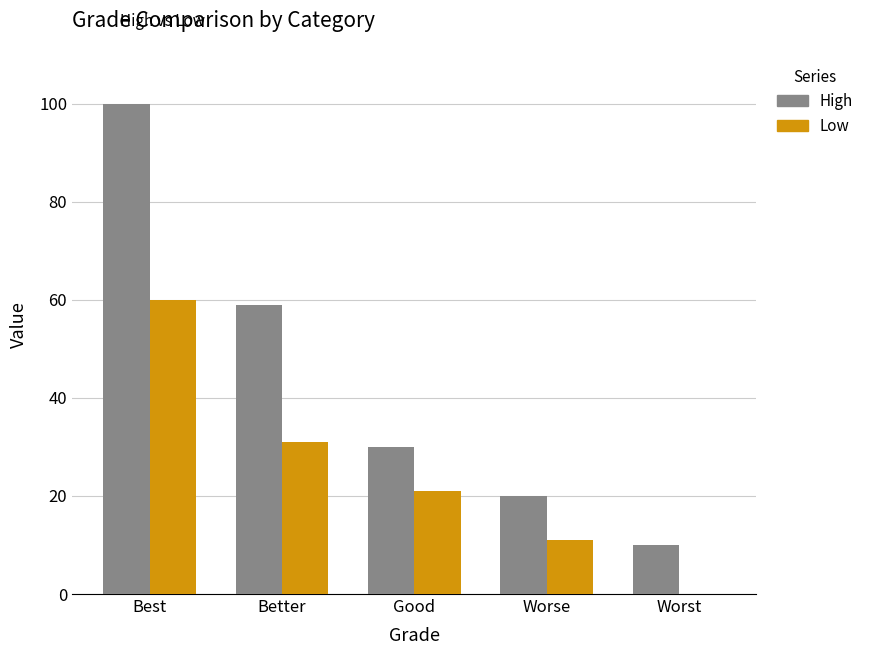

Which category has the highest value in the Low series?

Best